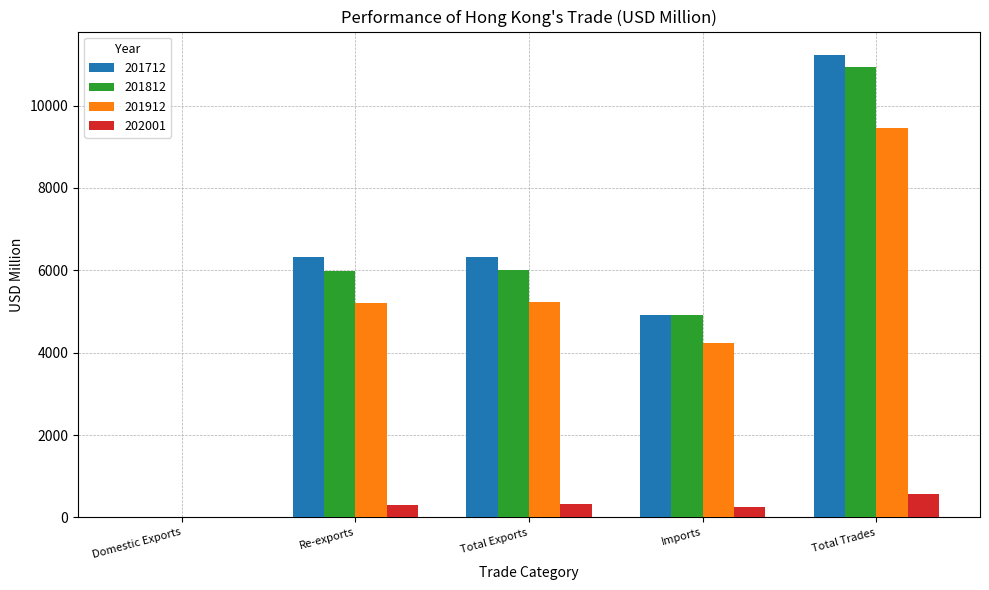

What is the average value of the 201712 series?

5759.4